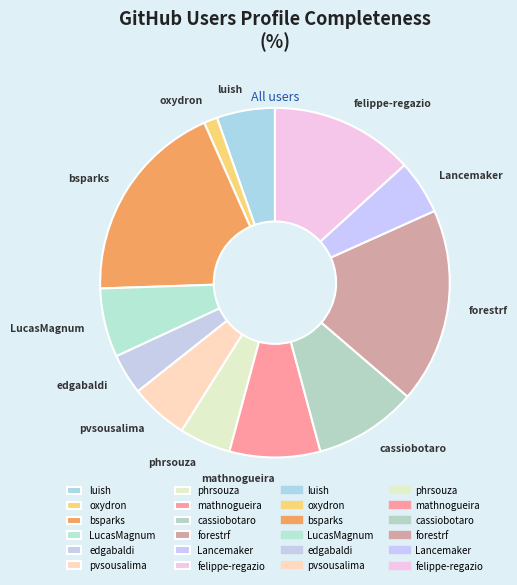

Combined, do pvsousalima and forestrf account for over 50%?

No